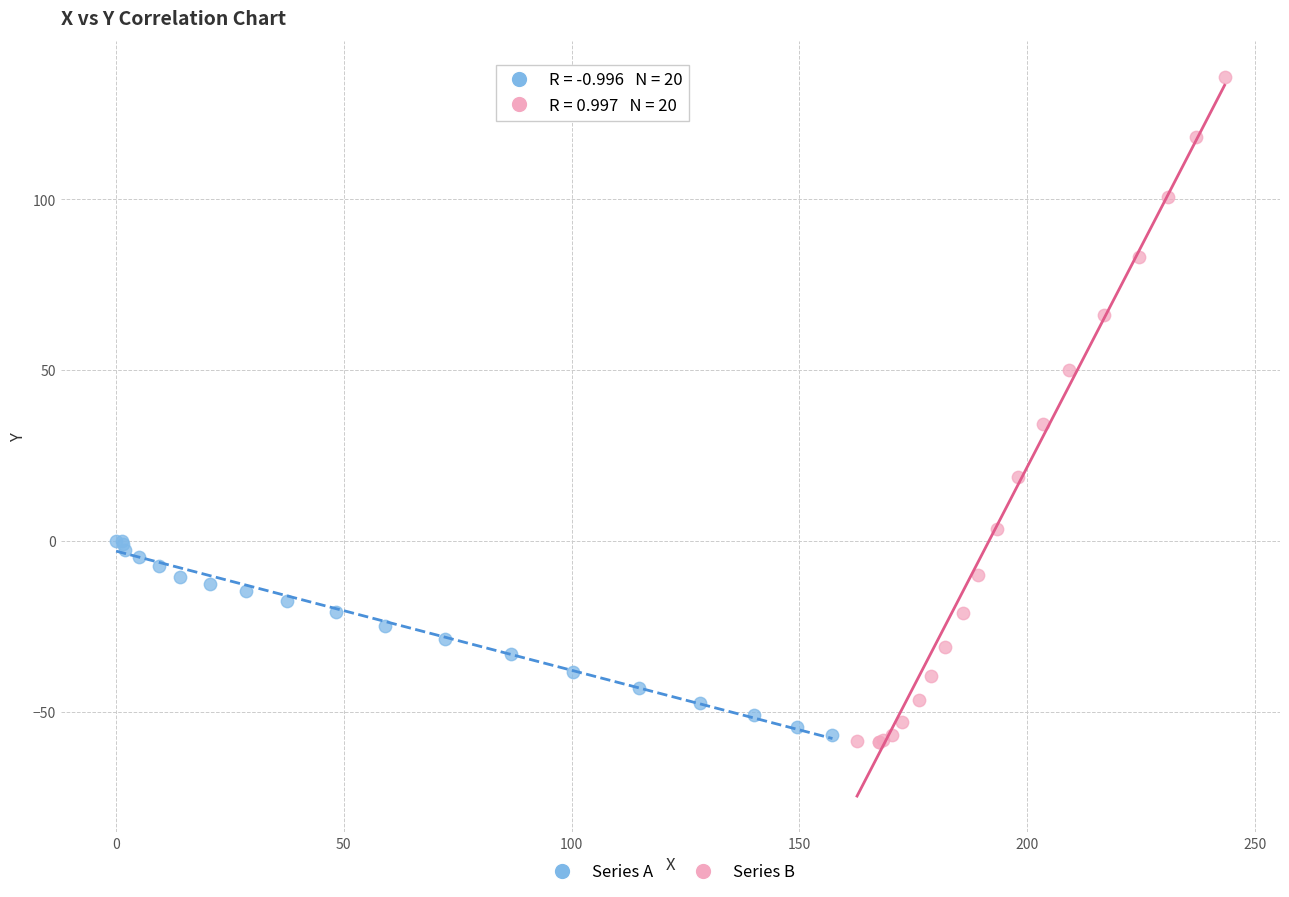

Which series has the widest spread of Y values?

Series B